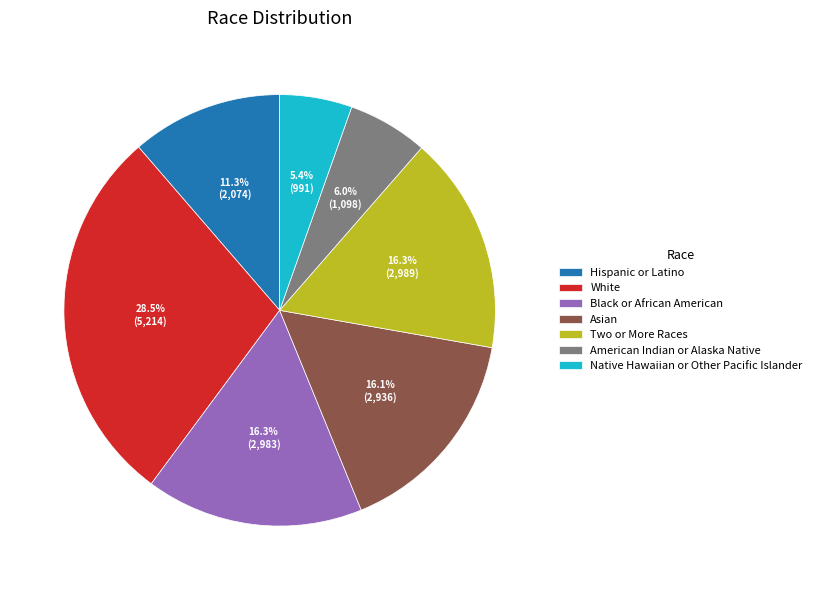

Count the number of slices in the pie.

7